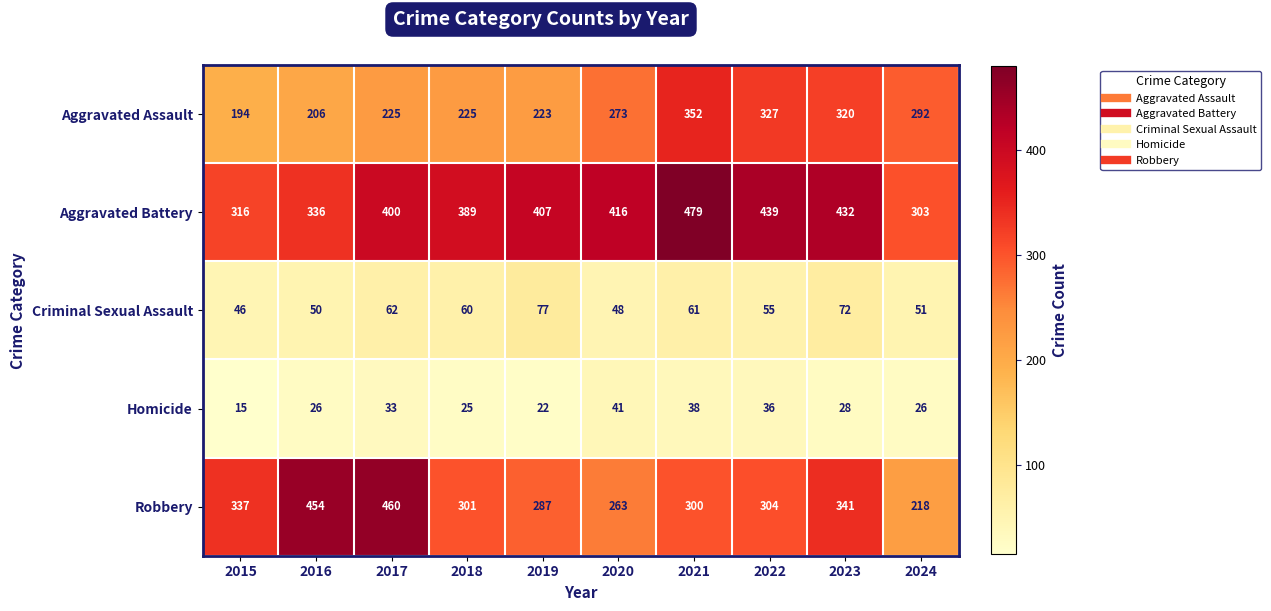

Where is Aggravated Assault nearest to the value 273?

2020